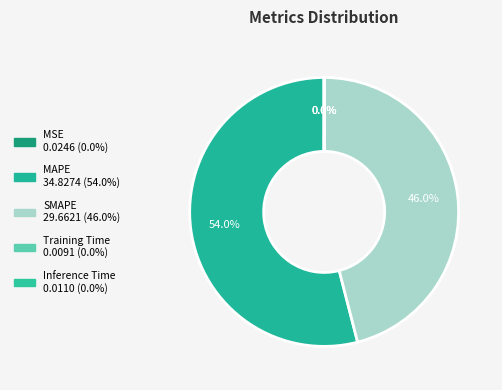

Which slice represents more than half of the pie?

MAPE